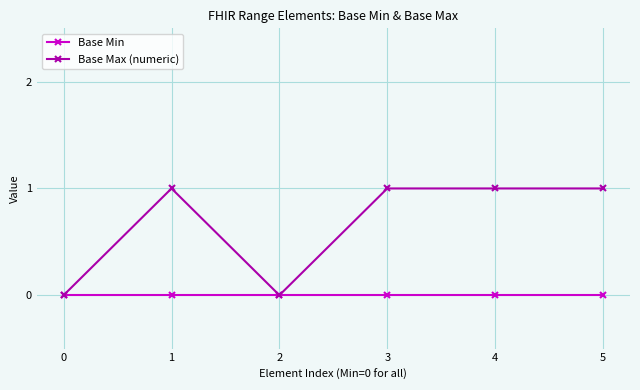

Which series has the widest spread of values?

Base Max (numeric)